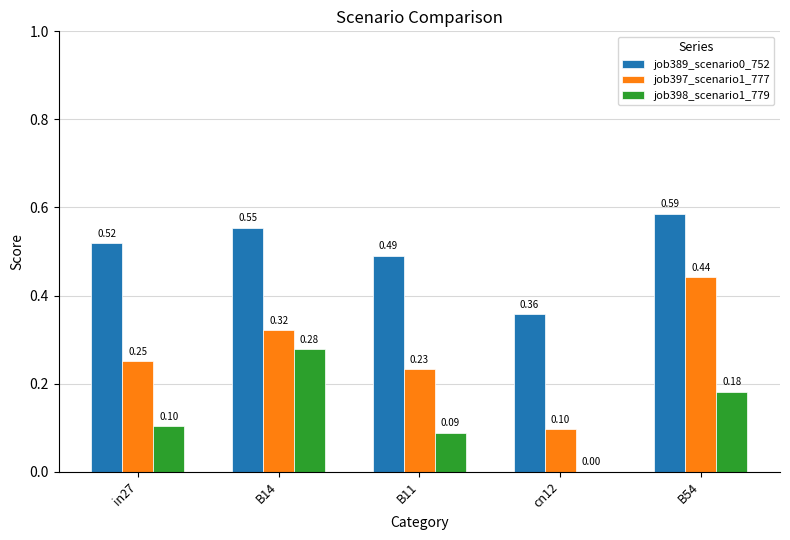

Is the value of job398_scenario1_779 at cn12 greater than the value of job397_scenario1_777 at cn12?

No